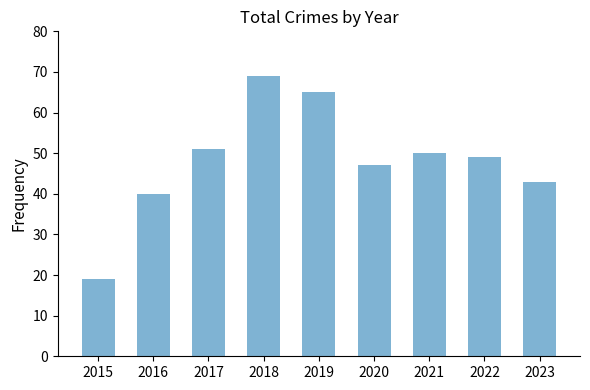

Between 2021 and 2023, which is larger?

2021